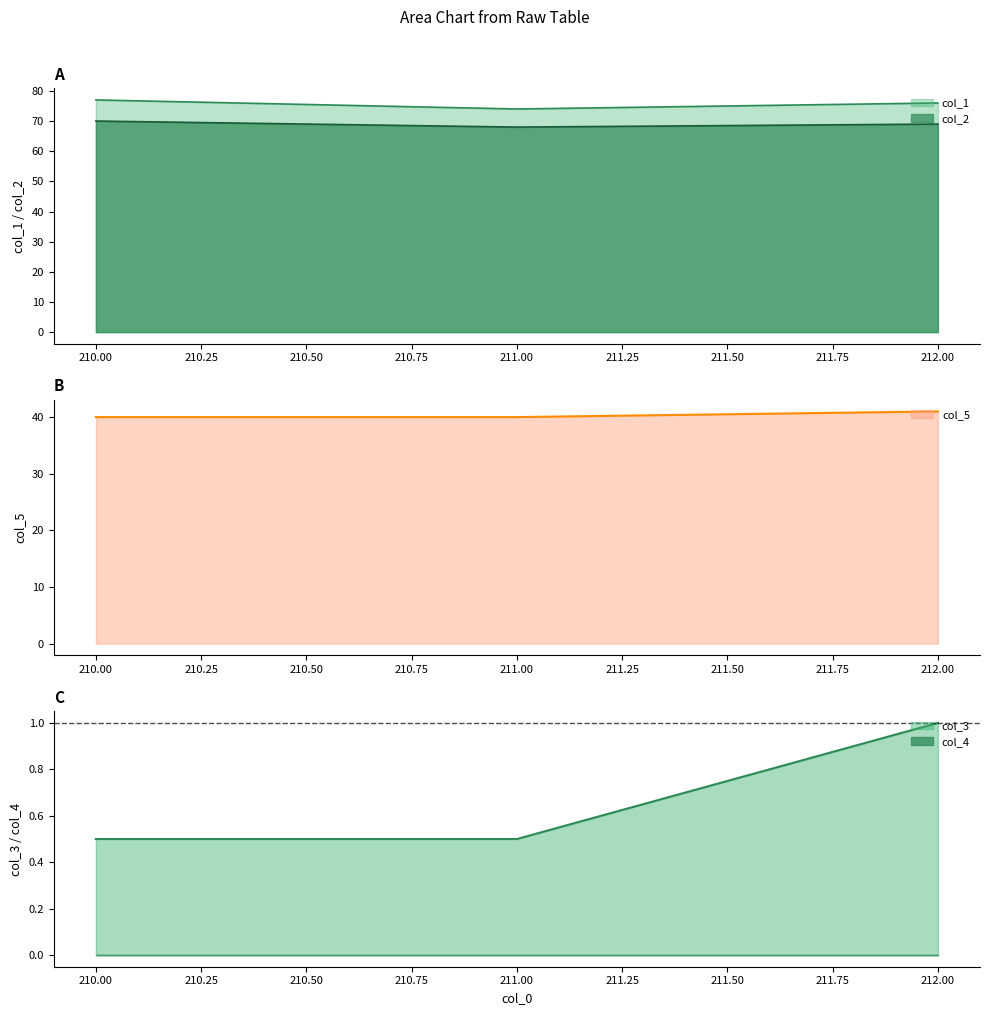

What is the label of the 2nd point from the left?

211.0